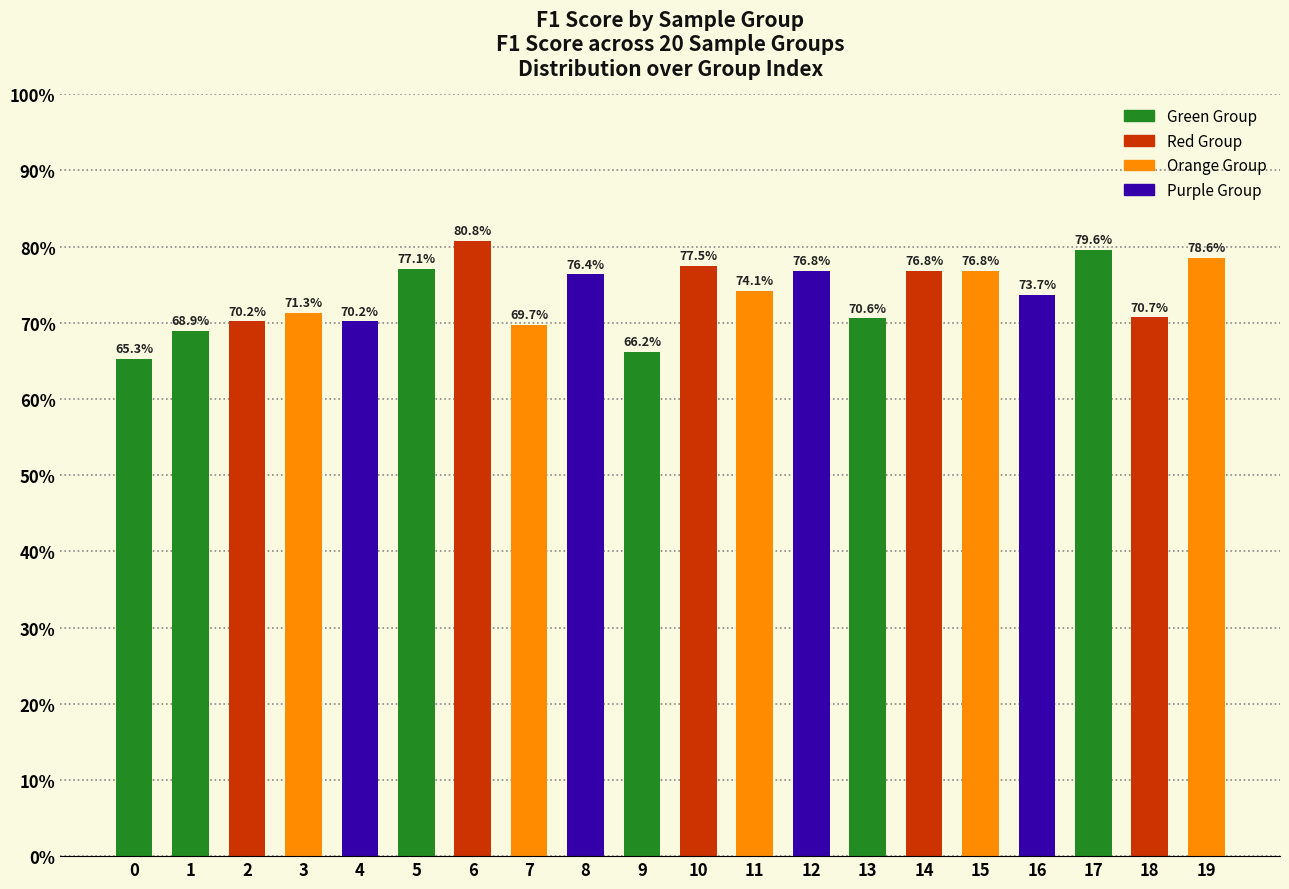

Does the chart contain any negative values?

No